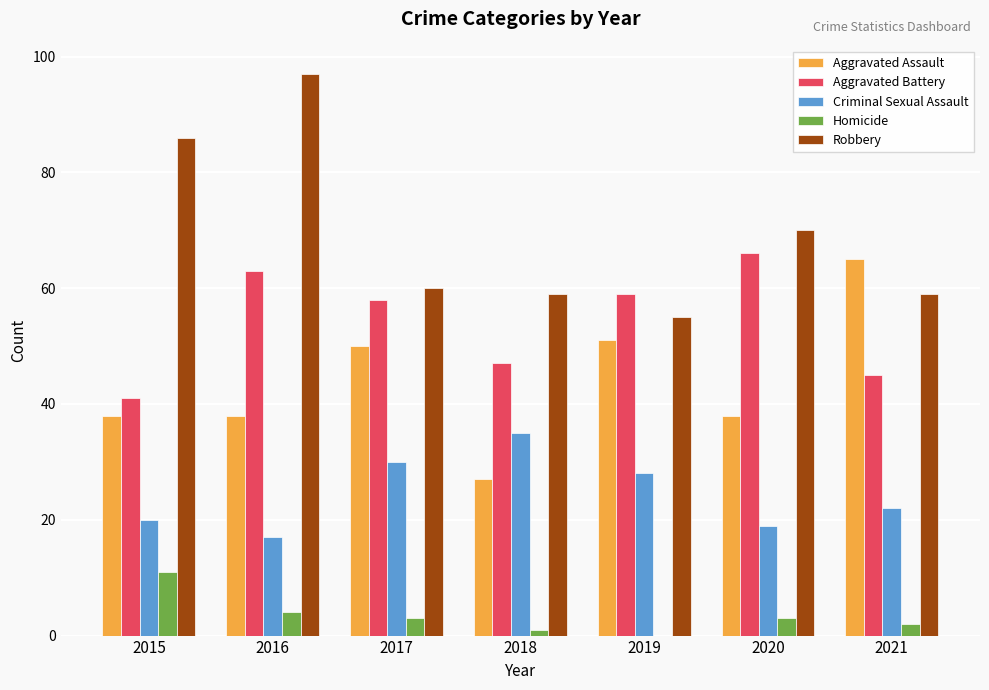

Are the bars horizontal?

No